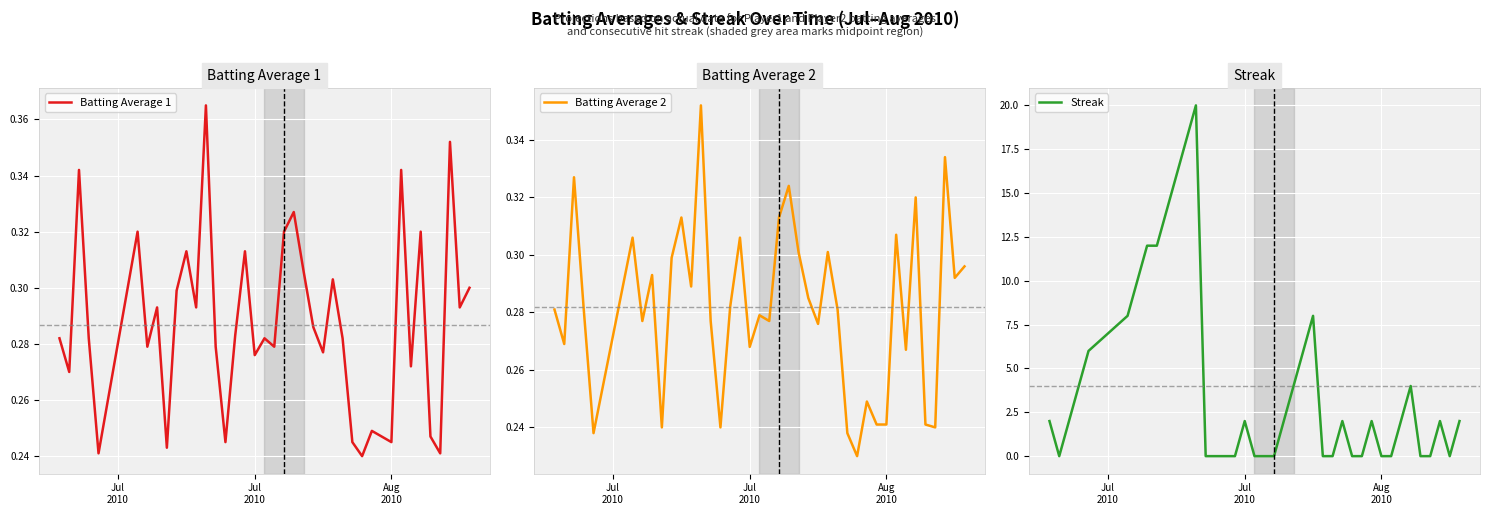

Count the Streak values in the range 0 to 6.

31